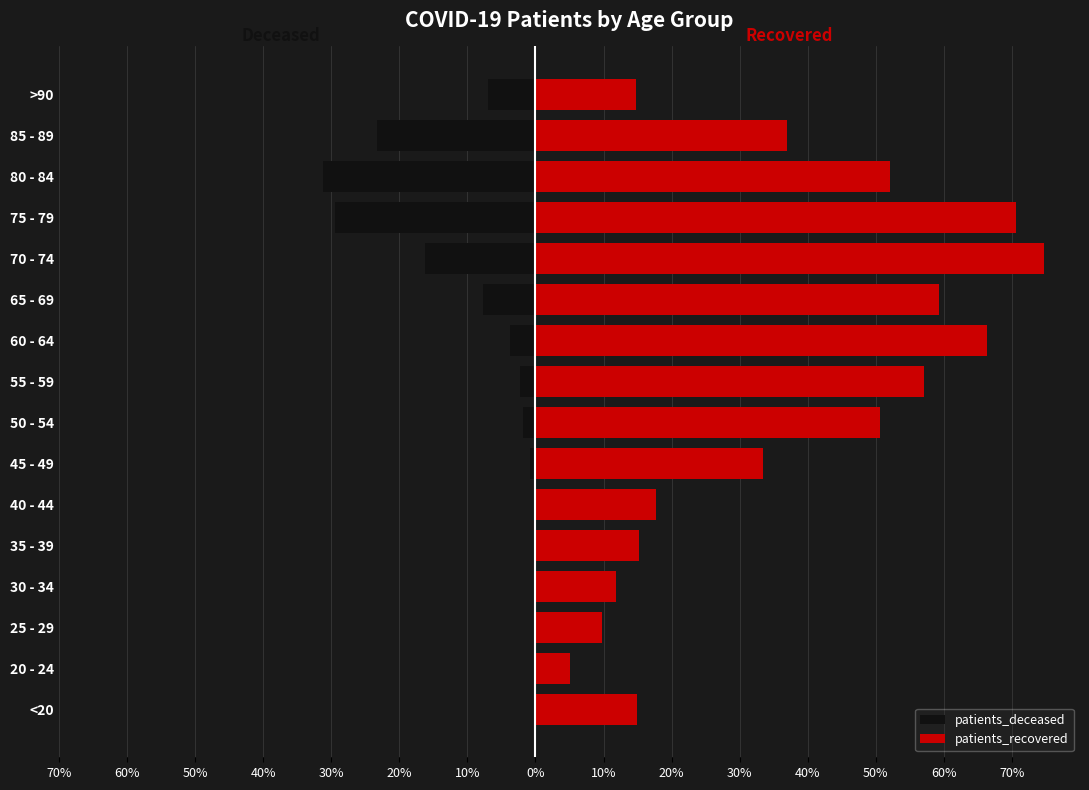

The patients_deceased series shows -41.3 at 75 - 79. True or false?

False